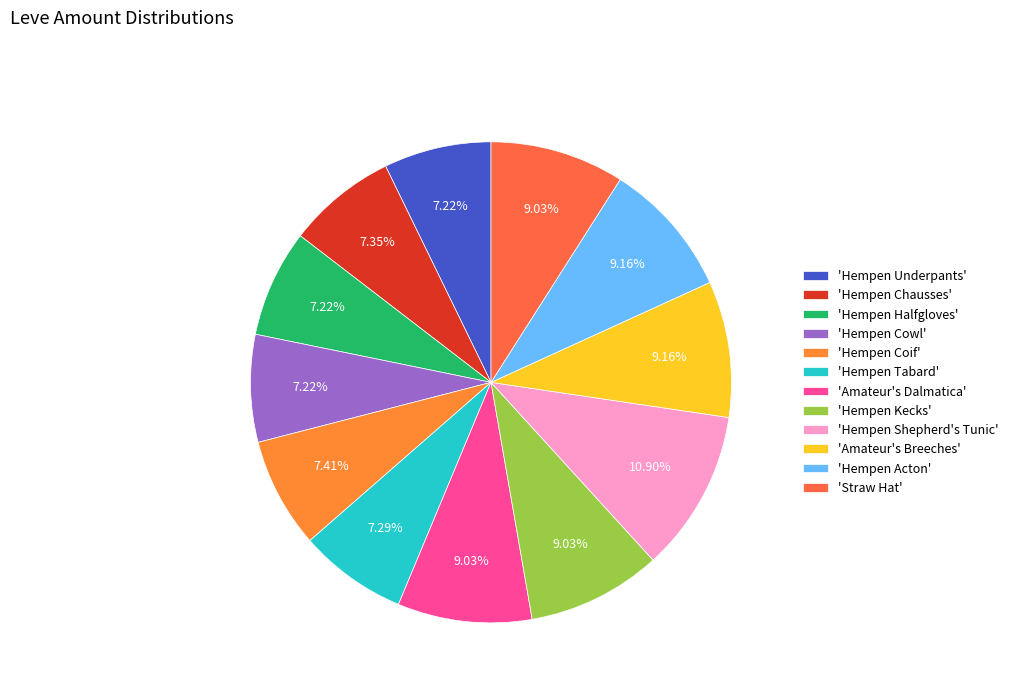

How many slices are in this pie chart?

12